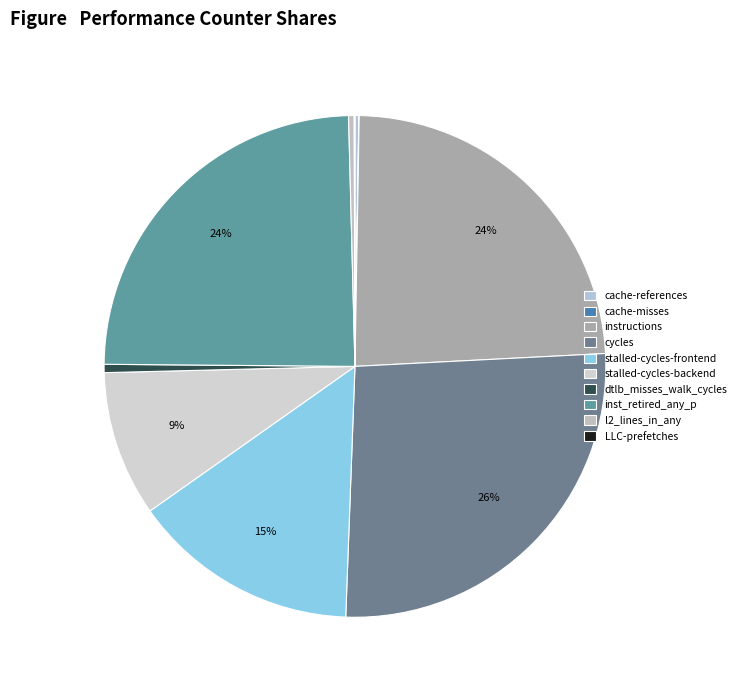

Which category has the smallest portion of the pie?

cache-misses